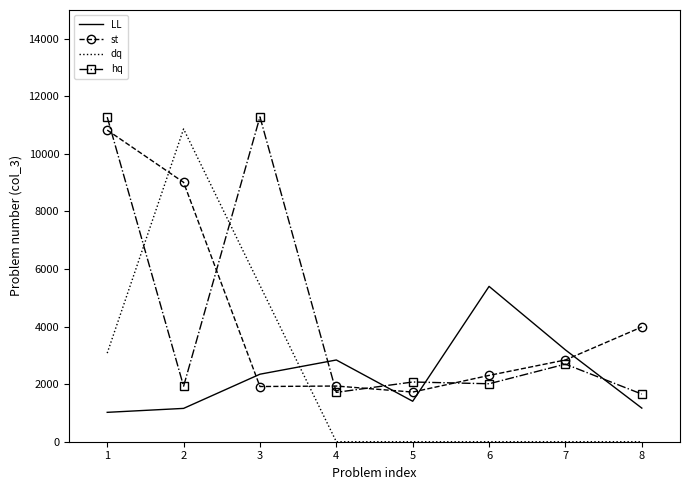

What is the average value of the LL series?

2316